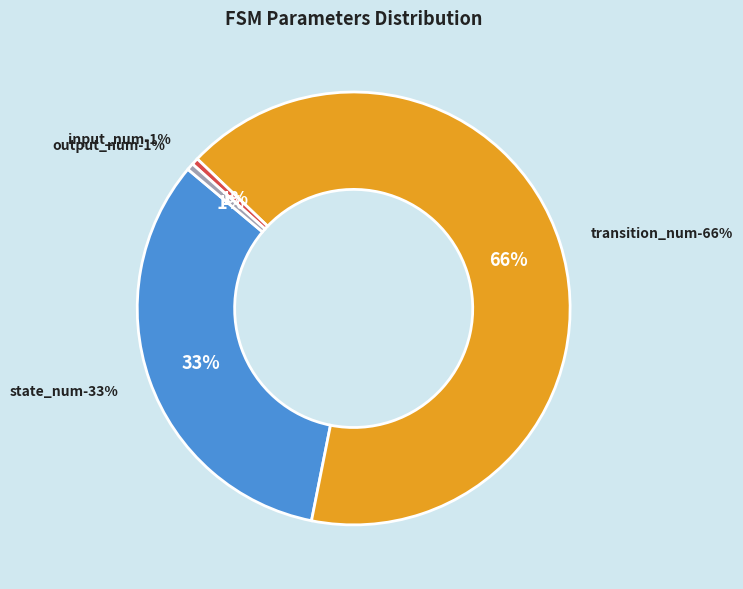

Is the sum of input_num and output_num greater than half?

No